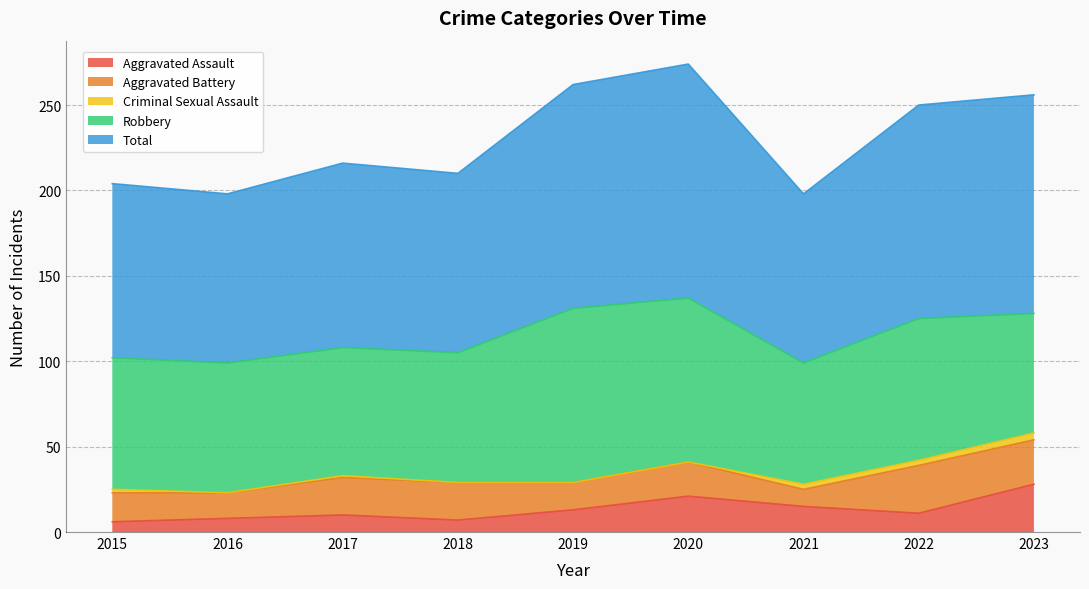

True or false: Aggravated Battery and Total cross at least once.

False